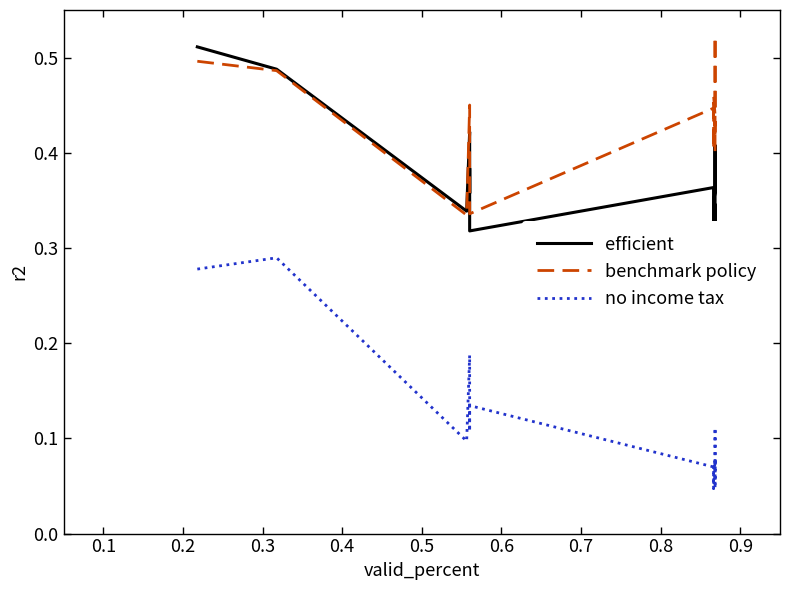

What is the sum of all no income tax values?

1.8